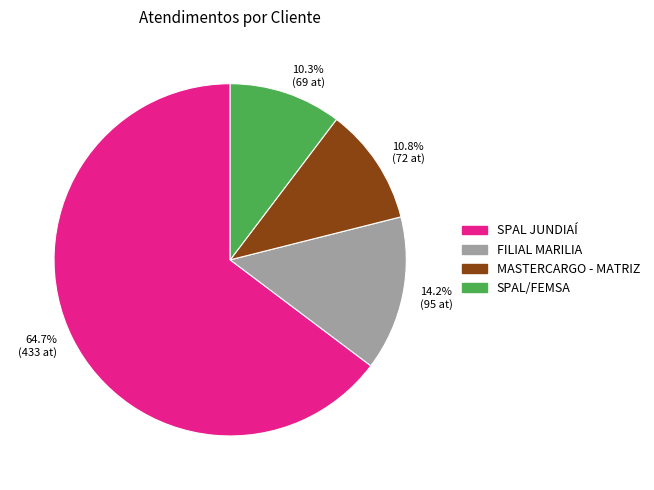

How much of the chart is everything except 10.8% (72 at)?

89.2%